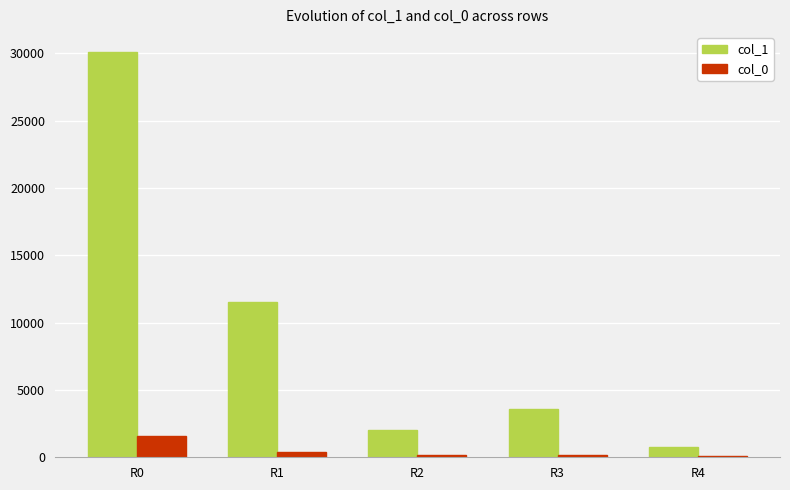

Which category has the highest value in the col_0 series?

R0